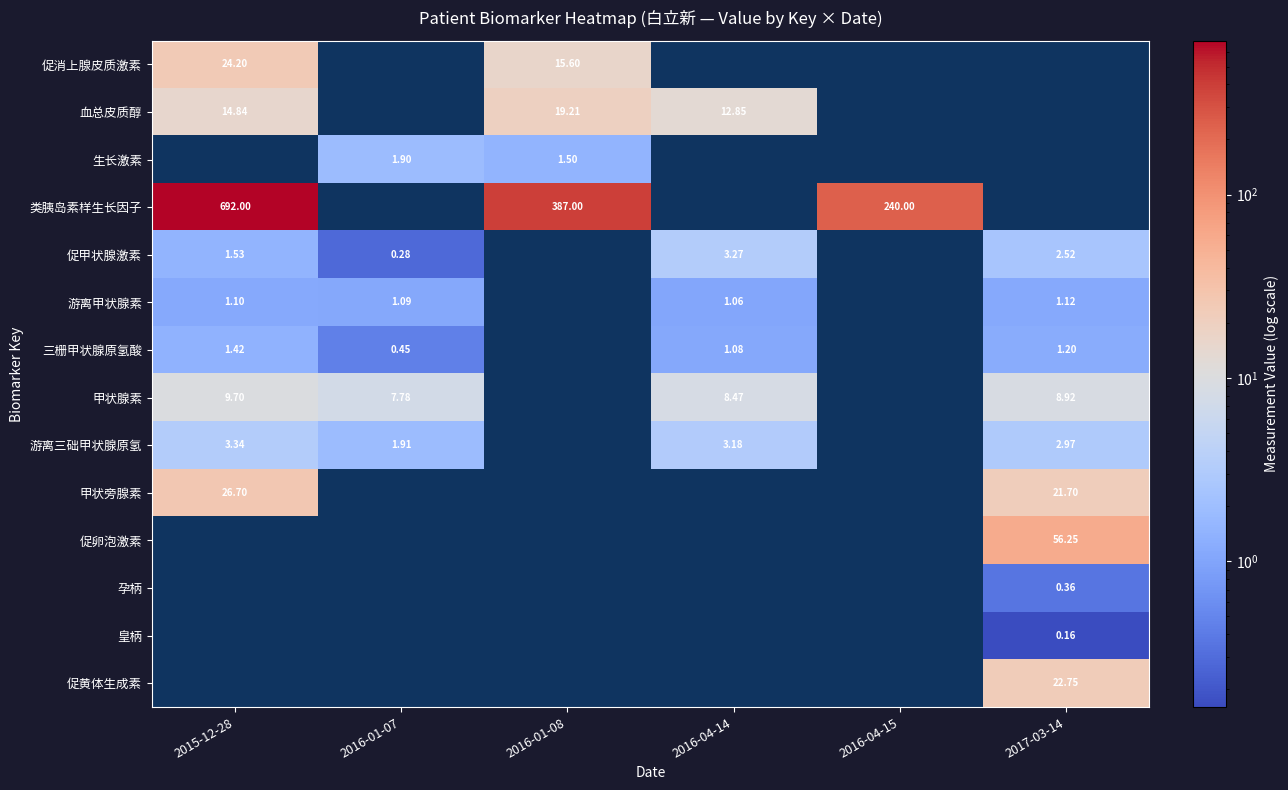

What is the difference between the 促甲状腺激素 values at 2016-04-14 and 2015-12-28?

1.7